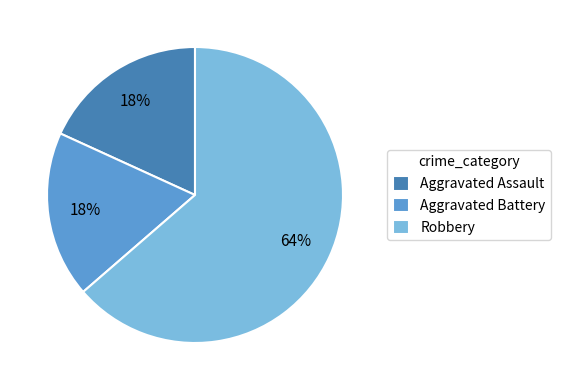

How many segments does this pie chart have?

3